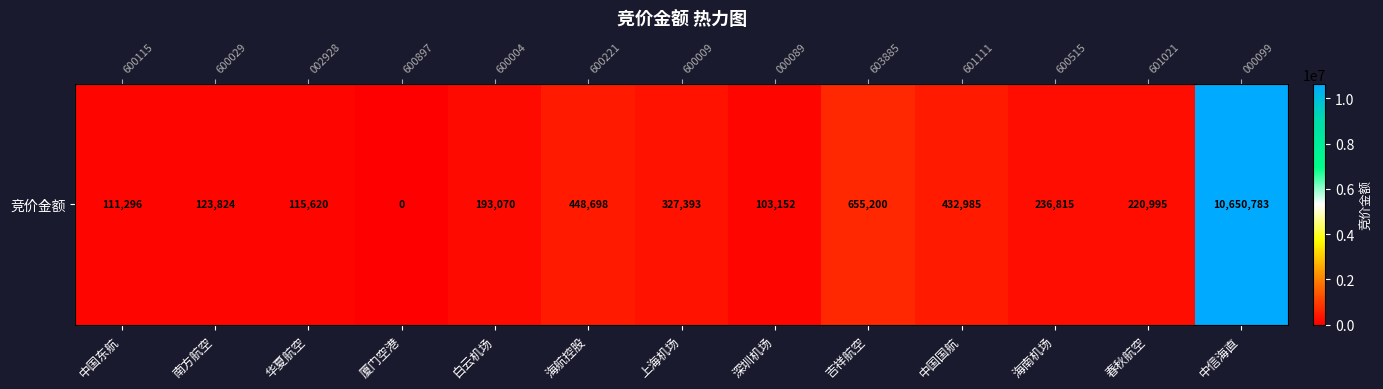

What is the change in value from 厦门空港 to 白云机场?

+193070